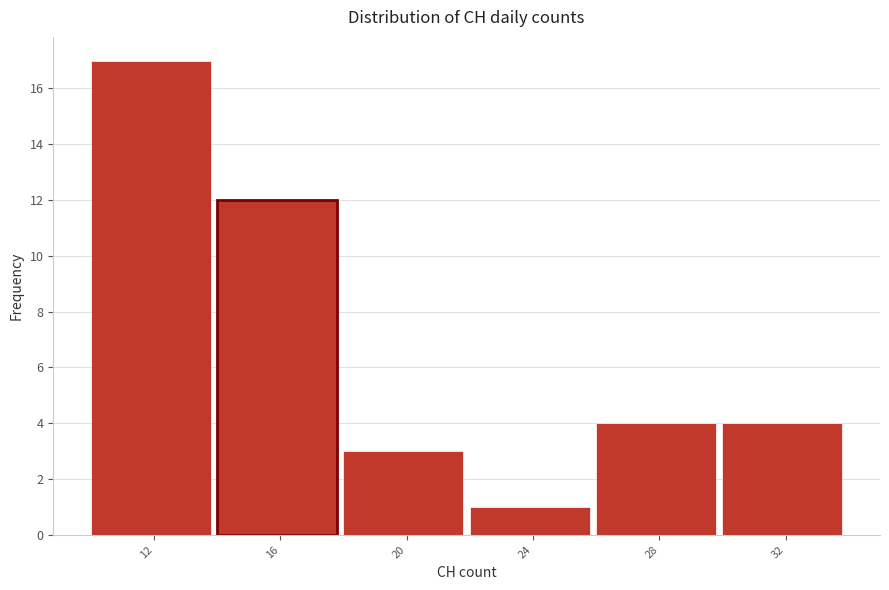

Reading left to right, list all the values displayed in this chart.

12=17	16=12	20=3	24=1	28=4	32=4